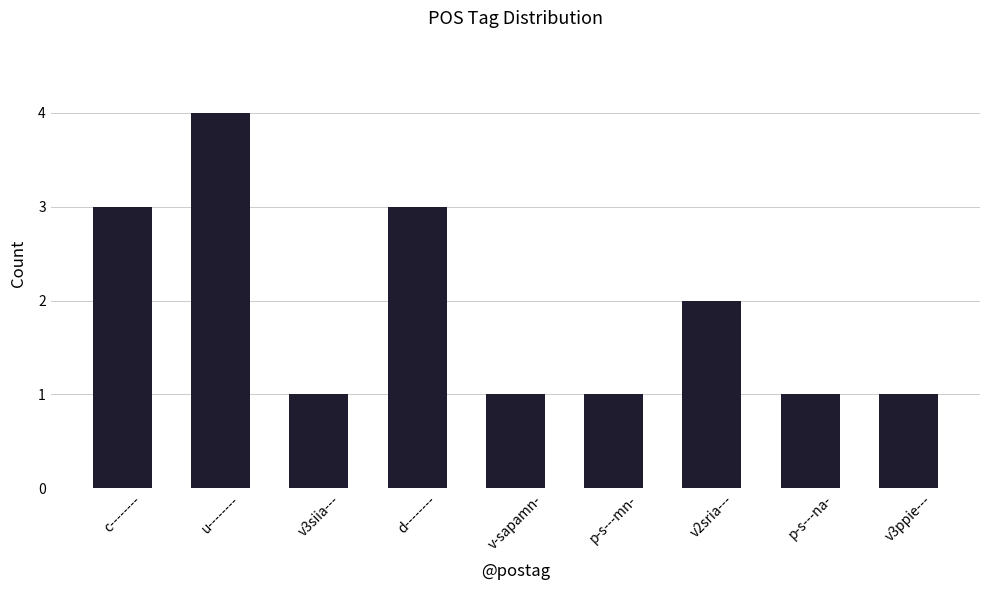

What position from the right is p-s---mn-?

4